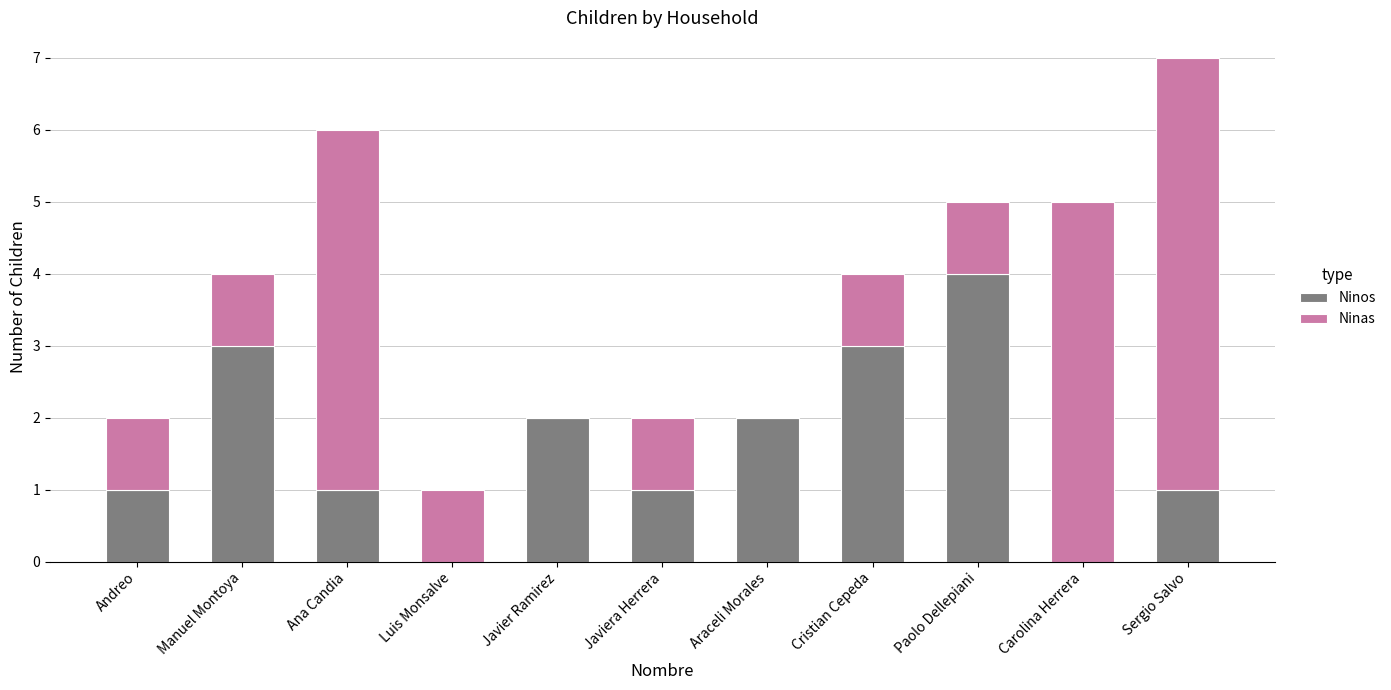

What is the total value across all series at Carolina Herrera?

5